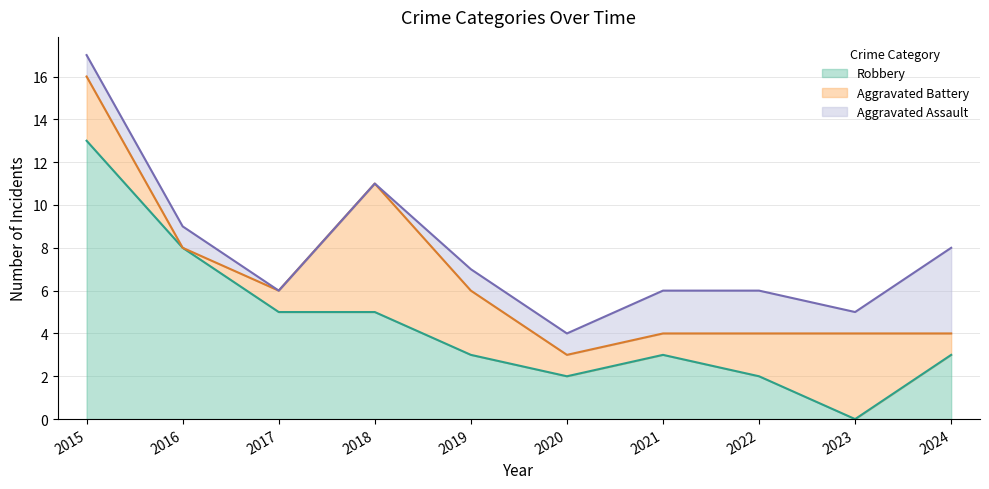

Count the number of categories in the chart.

10